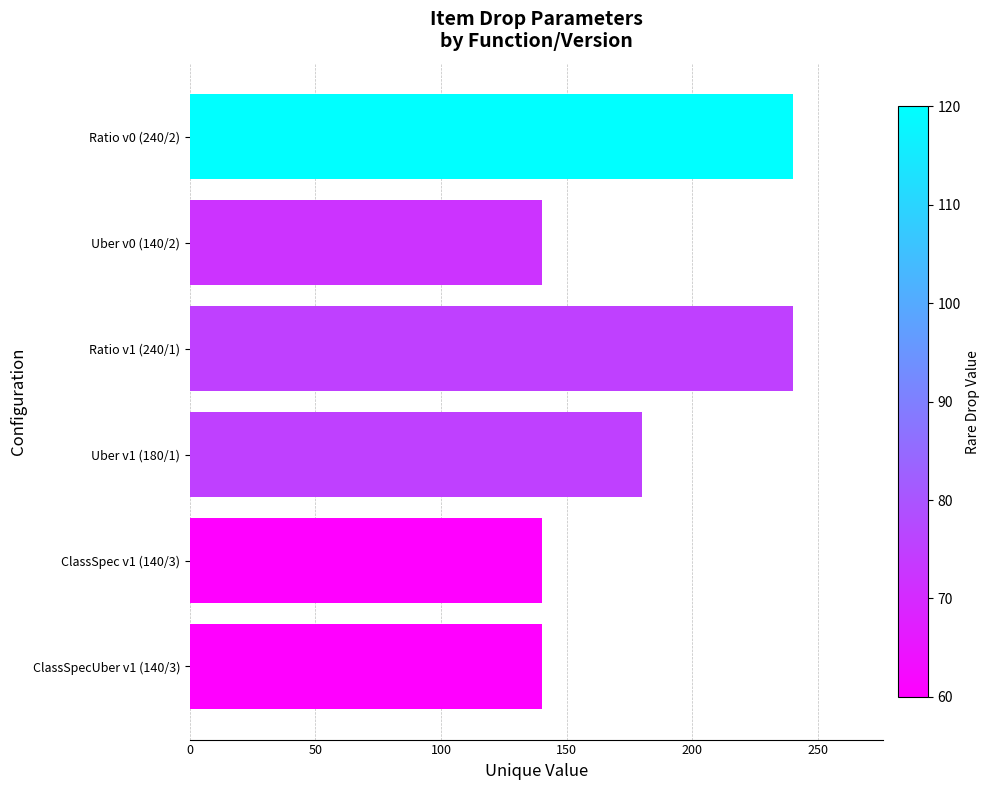

What is the average value?

180